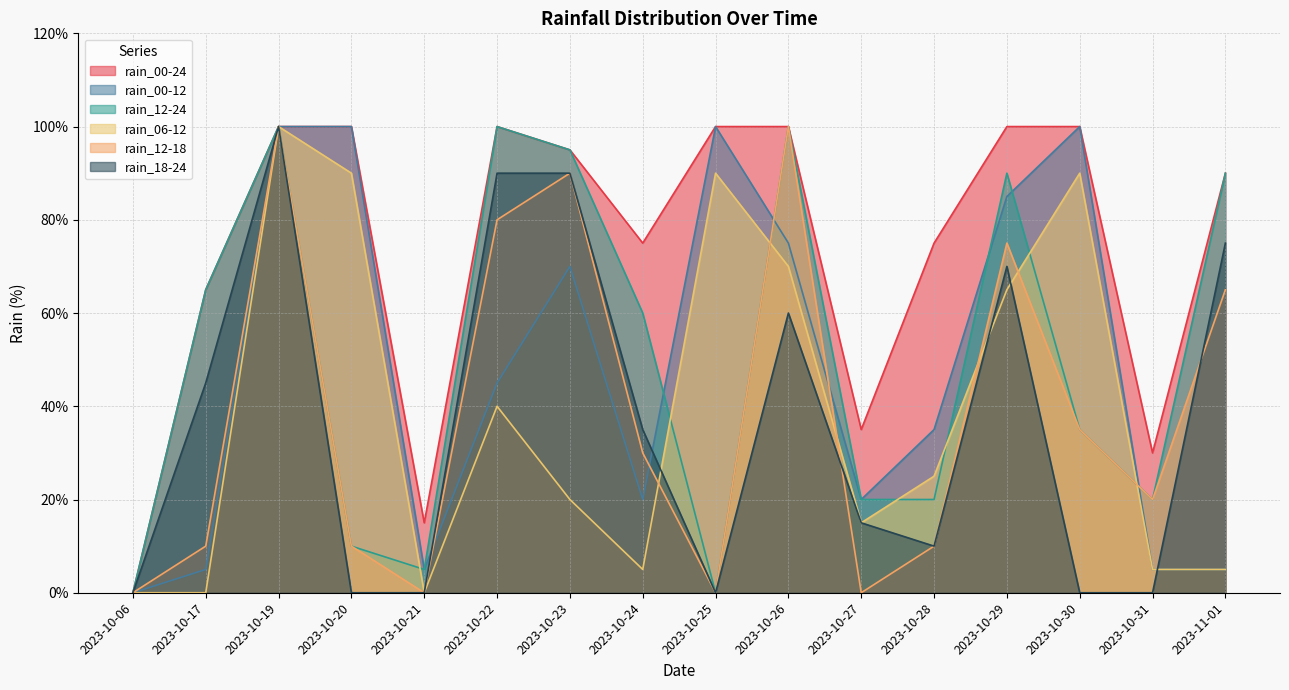

Reading left to right, list all the values displayed in this chart.

rain_00-24: 2023-10-06=0	2023-10-17=65	2023-10-19=100	2023-10-20=100	2023-10-21=15	2023-10-22=100	2023-10-23=95	2023-10-24=75	2023-10-25=100	2023-10-26=100	2023-10-27=35	2023-10-28=75	2023-10-29=100	2023-10-30=100	2023-10-31=30	2023-11-01=90
rain_00-12: 2023-10-06=0	2023-10-17=5	2023-10-19=100	2023-10-20=100	2023-10-21=5	2023-10-22=45	2023-10-23=70	2023-10-24=20	2023-10-25=100	2023-10-26=75	2023-10-27=20	2023-10-28=35	2023-10-29=85	2023-10-30=100	2023-10-31=5	2023-11-01=5
rain_12-24: 2023-10-06=0	2023-10-17=65	2023-10-19=100	2023-10-20=10	2023-10-21=5	2023-10-22=100	2023-10-23=95	2023-10-24=60	2023-10-25=0	2023-10-26=100	2023-10-27=20	2023-10-28=20	2023-10-29=90	2023-10-30=35	2023-10-31=20	2023-11-01=90
rain_06-12: 2023-10-06=0	2023-10-17=0	2023-10-19=100	2023-10-20=90	2023-10-21=0	2023-10-22=40	2023-10-23=20	2023-10-24=5	2023-10-25=90	2023-10-26=70	2023-10-27=15	2023-10-28=25	2023-10-29=65	2023-10-30=90	2023-10-31=5	2023-11-01=5
rain_12-18: 2023-10-06=0	2023-10-17=10	2023-10-19=100	2023-10-20=10	2023-10-21=0	2023-10-22=80	2023-10-23=90	2023-10-24=30	2023-10-25=0	2023-10-26=100	2023-10-27=0	2023-10-28=10	2023-10-29=75	2023-10-30=35	2023-10-31=20	2023-11-01=65
rain_18-24: 2023-10-06=0	2023-10-17=45	2023-10-19=100	2023-10-20=0	2023-10-21=0	2023-10-22=90	2023-10-23=90	2023-10-24=35	2023-10-25=0	2023-10-26=60	2023-10-27=15	2023-10-28=10	2023-10-29=70	2023-10-30=0	2023-10-31=0	2023-11-01=75